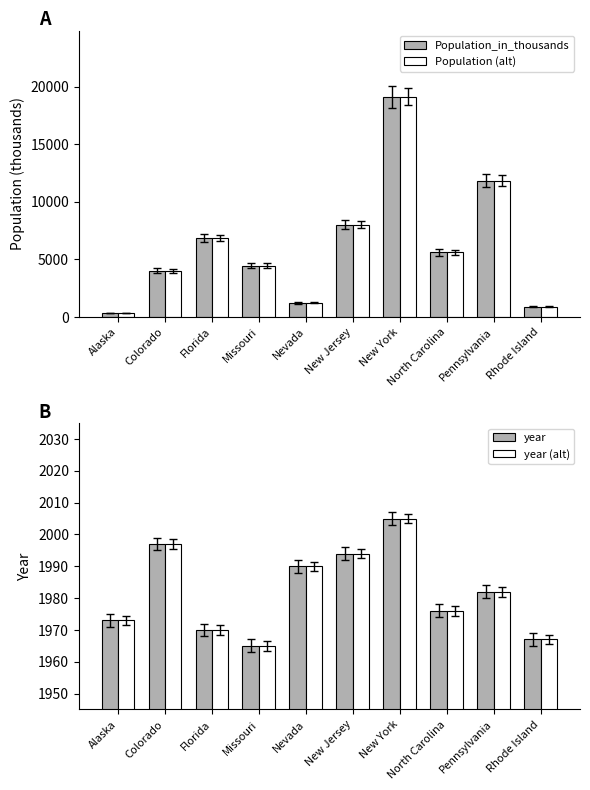

At which label does Population_in_thousands reach its minimum?

Alaska